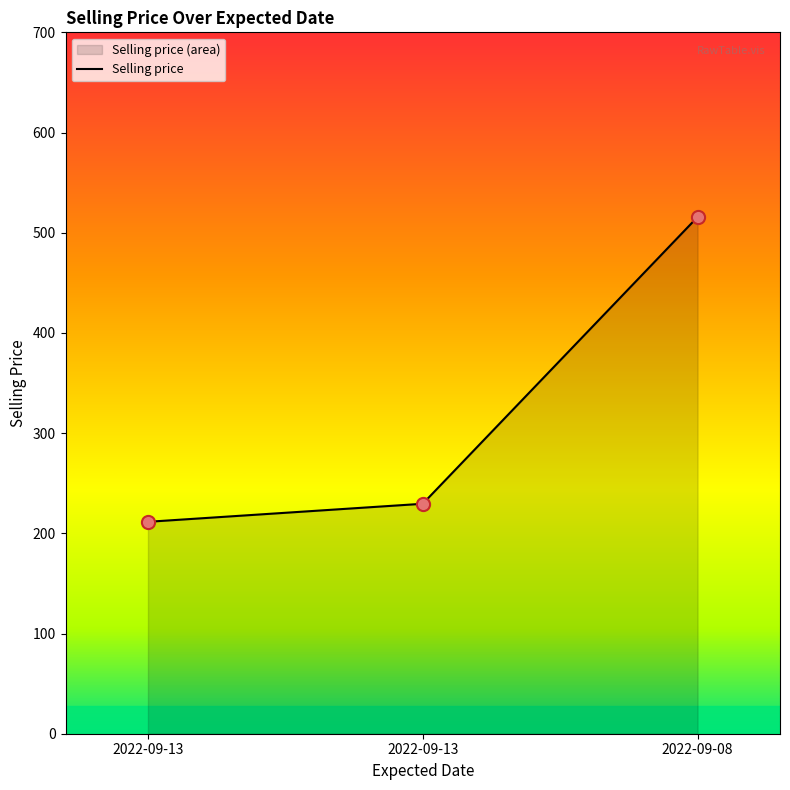

What is the ratio of the value at 2022-09-13 to the value at 2022-09-13?

1.1